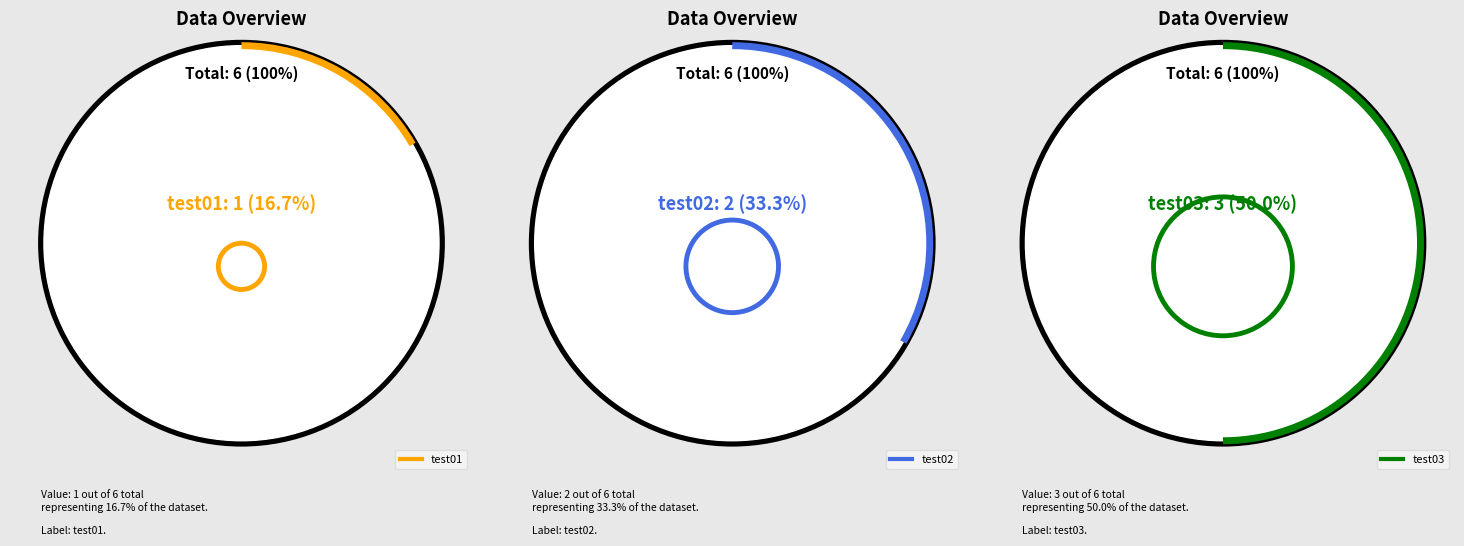

Count the number of slices in the pie.

3